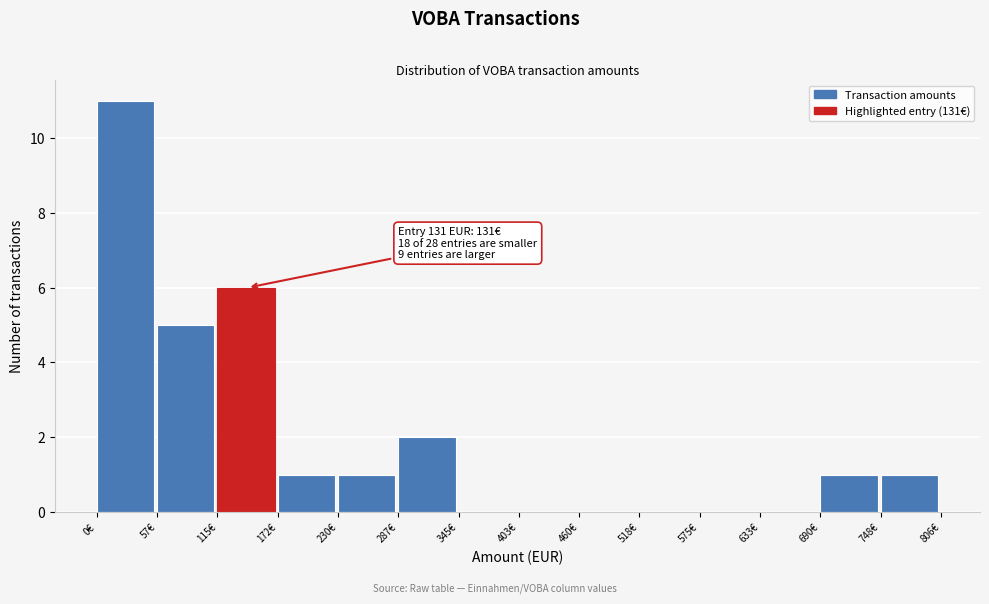

Over which range of the x-axis is the bar tallest?

0 to 60